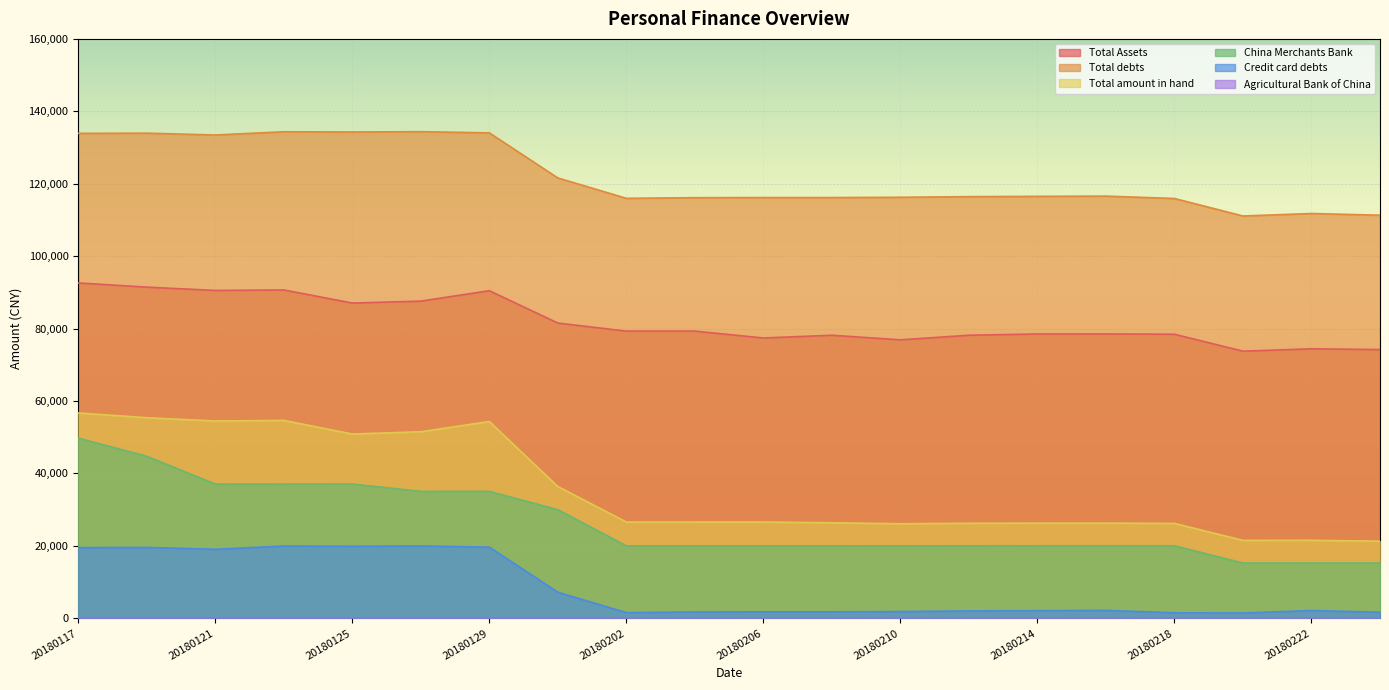

At which category does the chart reach its minimum across all series?

20180220